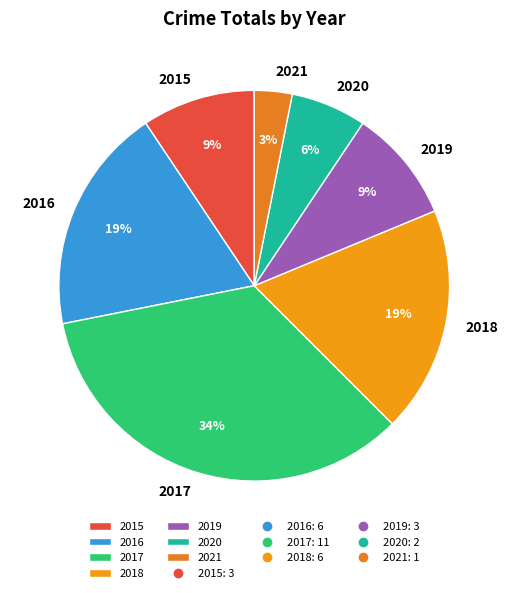

What is the ratio of the value at 2020 to the value at 2021?

2.0